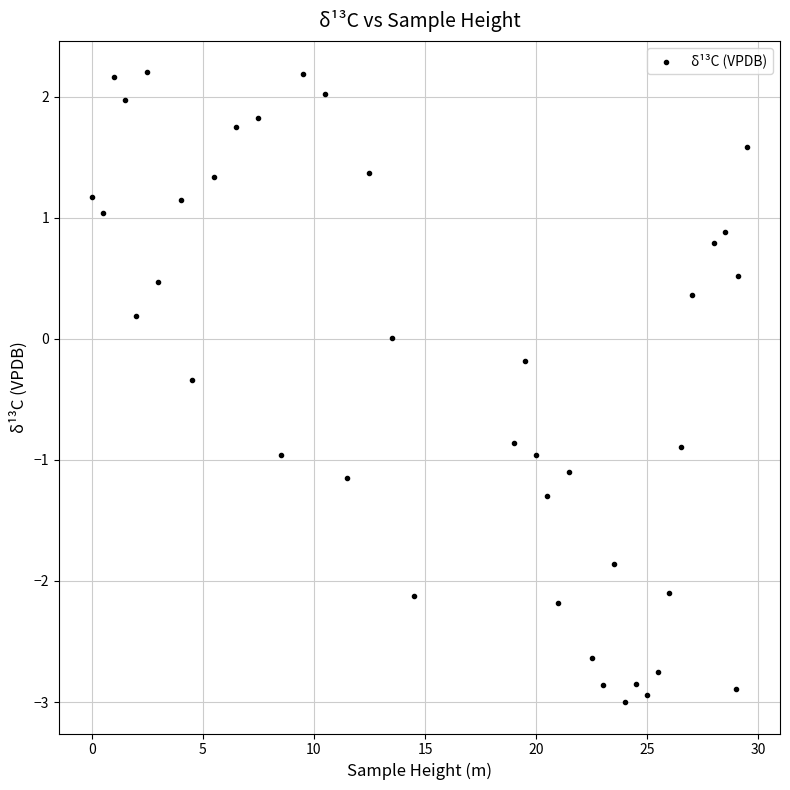

What is the range of Y values (max minus min)?

5.2